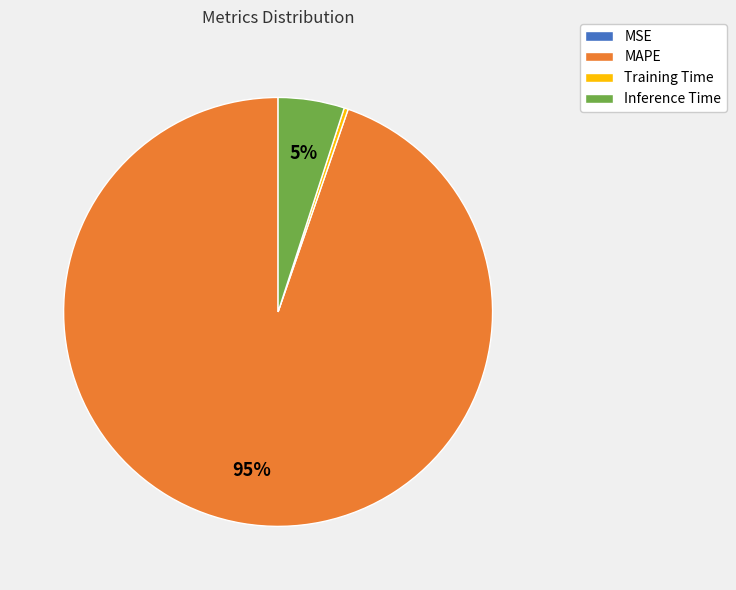

Is it true that Inference Time is 5% of the pie?

True